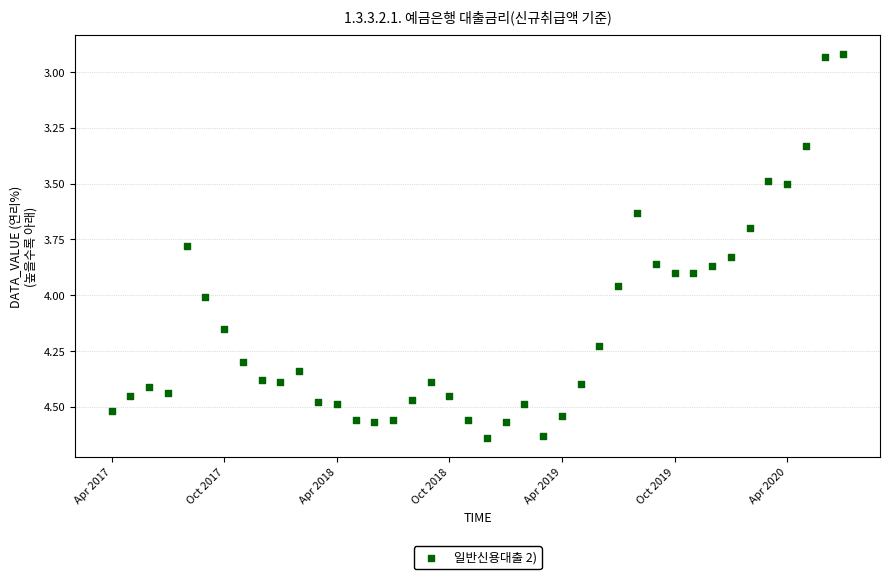

What is the range of Y values (max minus min)?

1.7